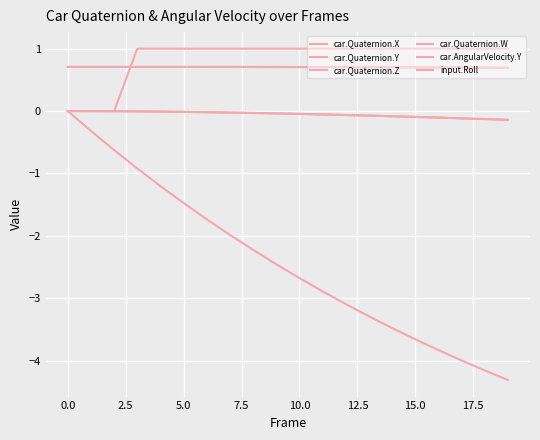

Does the chart display data point markers on the line(s)?

No